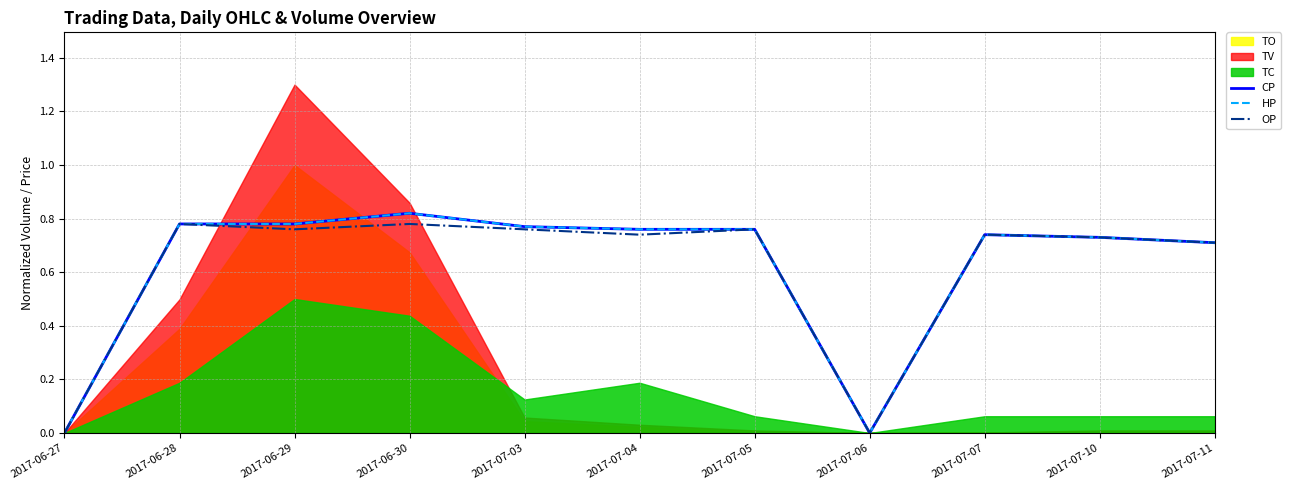

List the labels in order of CP value, smallest first.

2017-06-27, 2017-07-06, 2017-07-11, 2017-07-10, 2017-07-07, 2017-07-04, 2017-07-05, 2017-07-03, 2017-06-28, 2017-06-29, 2017-06-30